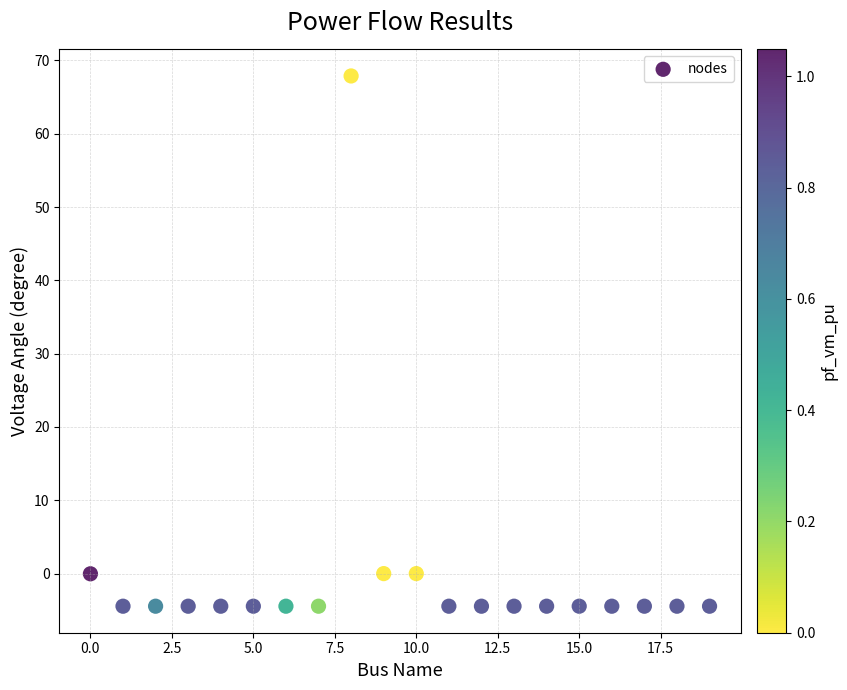

What is the range of X values (max minus min)?

19.0